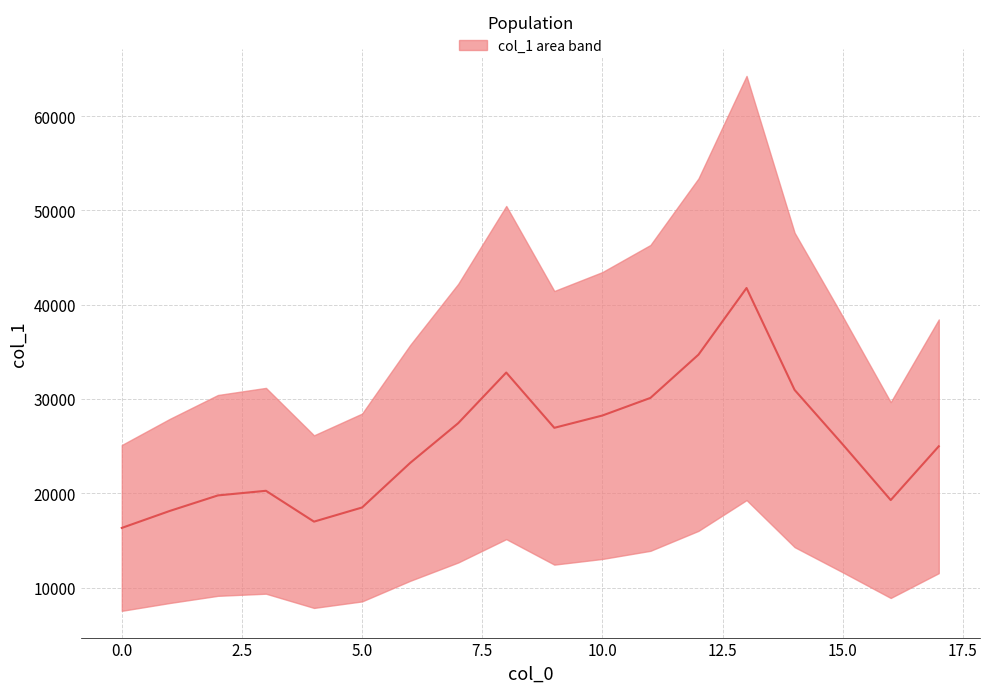

What is the greatest value displayed?

41767.7